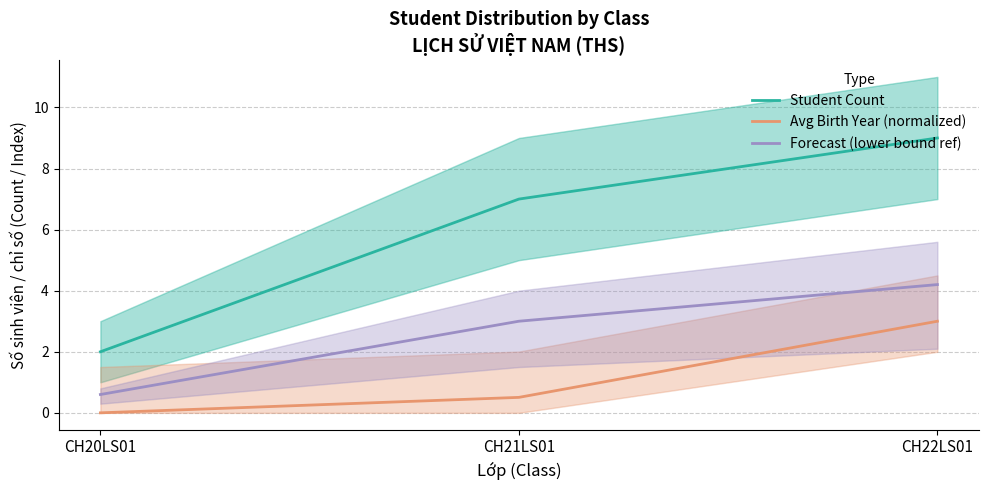

Reading right to left, list all the values displayed in this chart.

Student Count: CH22LS01=9.0	CH21LS01=7.0	CH20LS01=2.0
Avg Birth Year (normalized): CH22LS01=3.0	CH21LS01=0.5	CH20LS01=0.0
Forecast (lower bound ref): CH22LS01=4.2	CH21LS01=3.0	CH20LS01=0.6